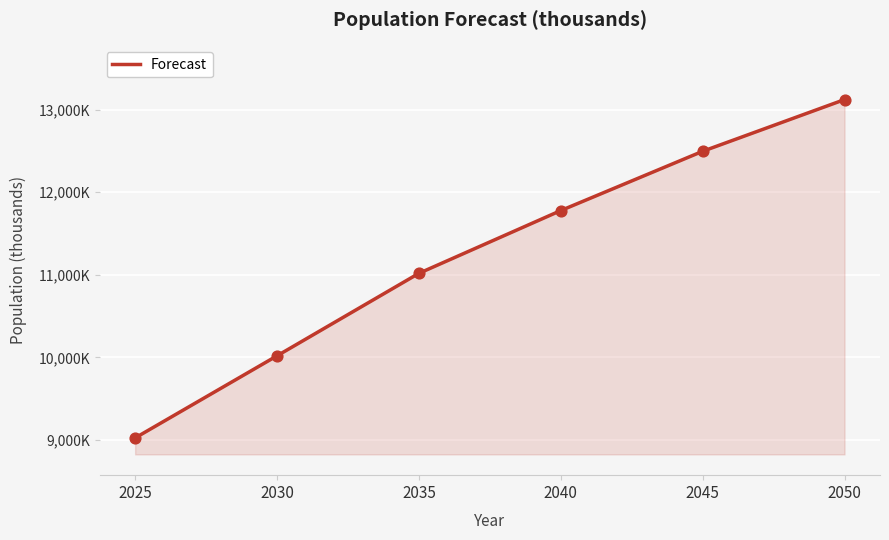

What is the change in value from 2035 to 2040?

+760